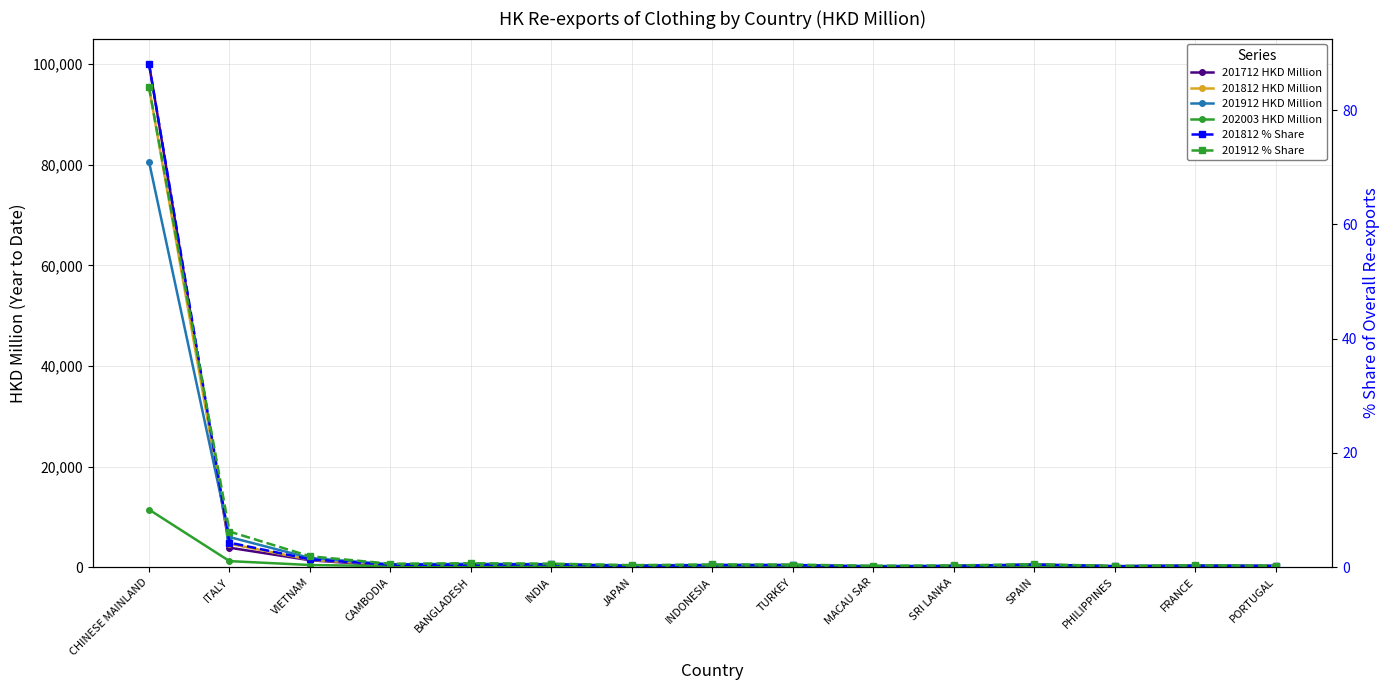

Which series has the largest range (max minus min)?

201712 HKD Million